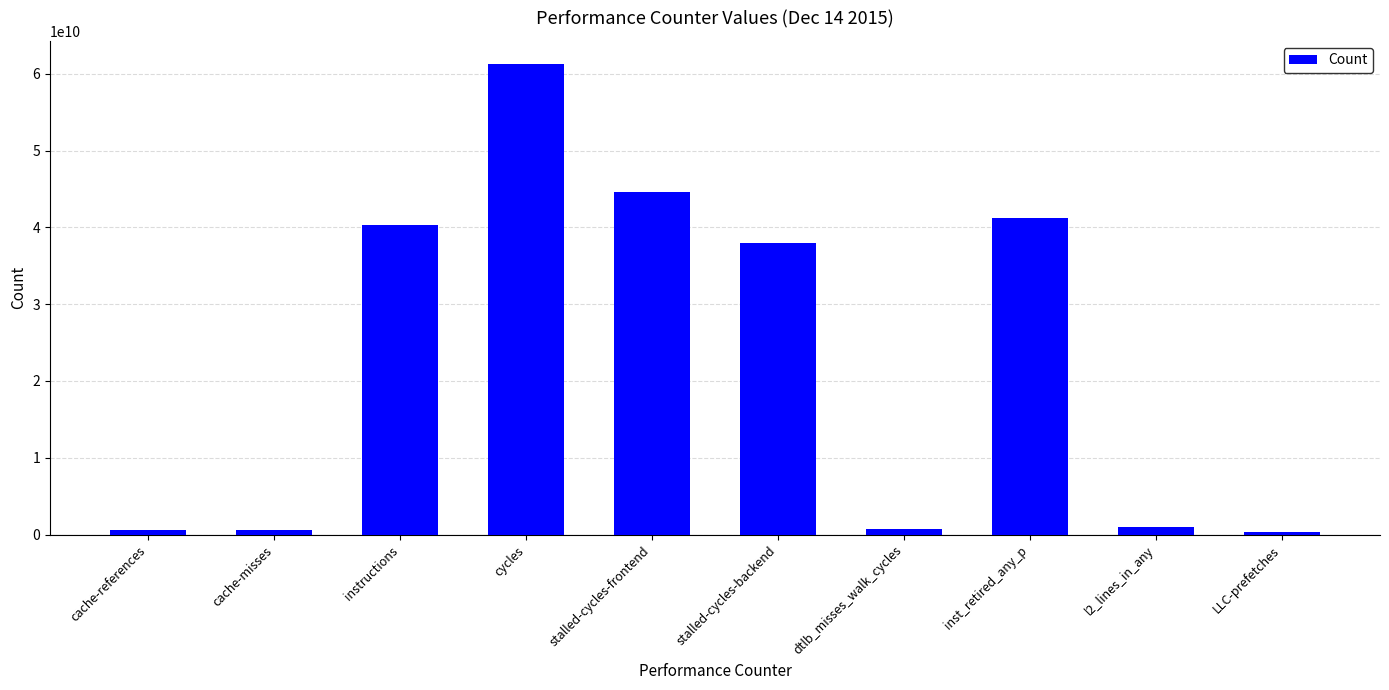

What is the label of the 1st bar from the left?

cache-references